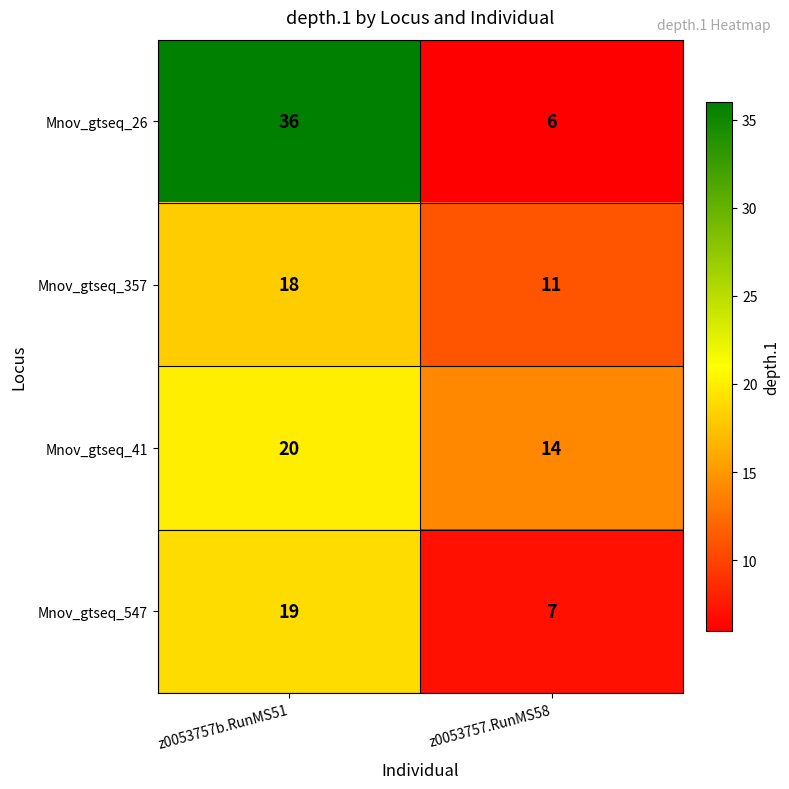

At which category does the chart reach its minimum across all series?

z0053757.RunMS58